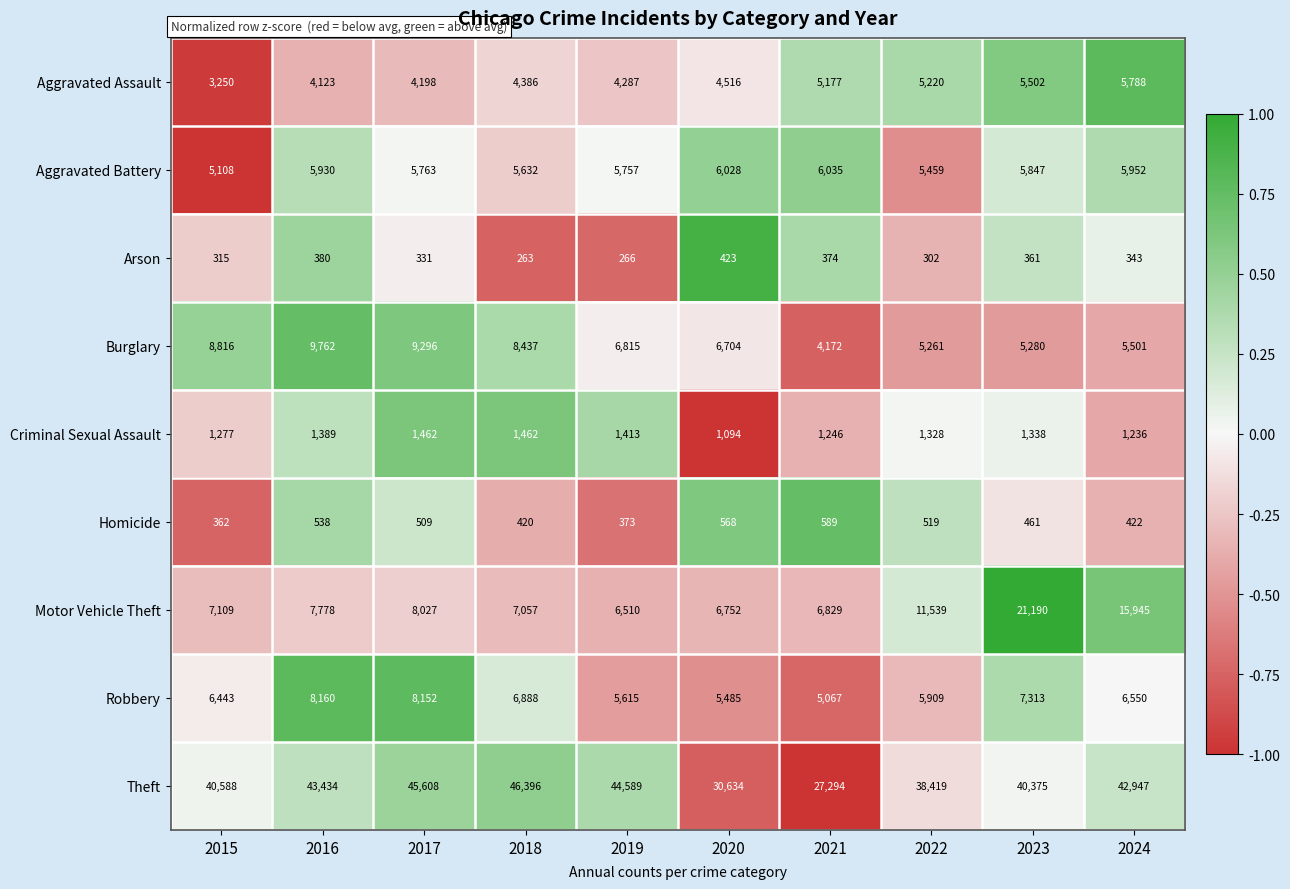

What is the difference between the maximum and second lowest values in the Theft series?

15762